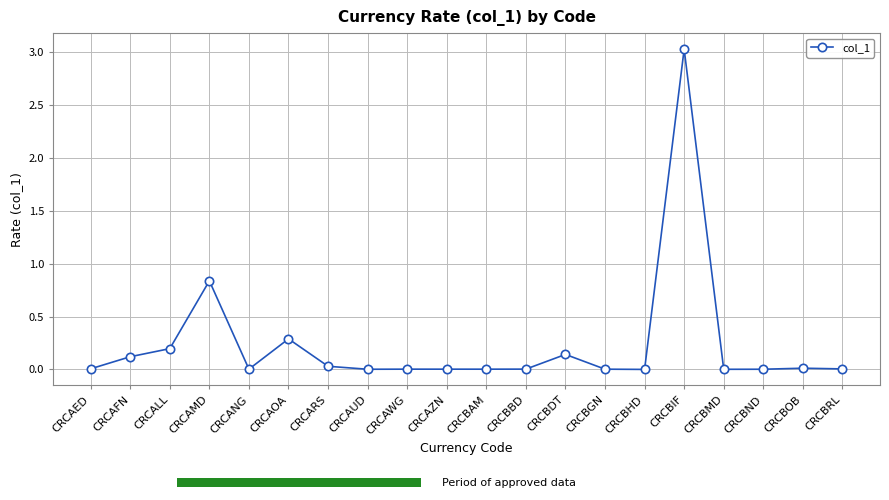

Reading right to left, transcribe all the data shown in this chart.

CRCBRL=0.0	CRCBOB=0.0	CRCBND=0.0	CRCBMD=0.0	CRCBIF=3.0	CRCBHD=0.0	CRCBGN=0.0	CRCBDT=0.1	CRCBBD=0.0	CRCBAM=0.0	CRCAZN=0.0	CRCAWG=0.0	CRCAUD=0.0	CRCARS=0.0	CRCAOA=0.3	CRCANG=0.0	CRCAMD=0.8	CRCALL=0.2	CRCAFN=0.1	CRCAED=0.0